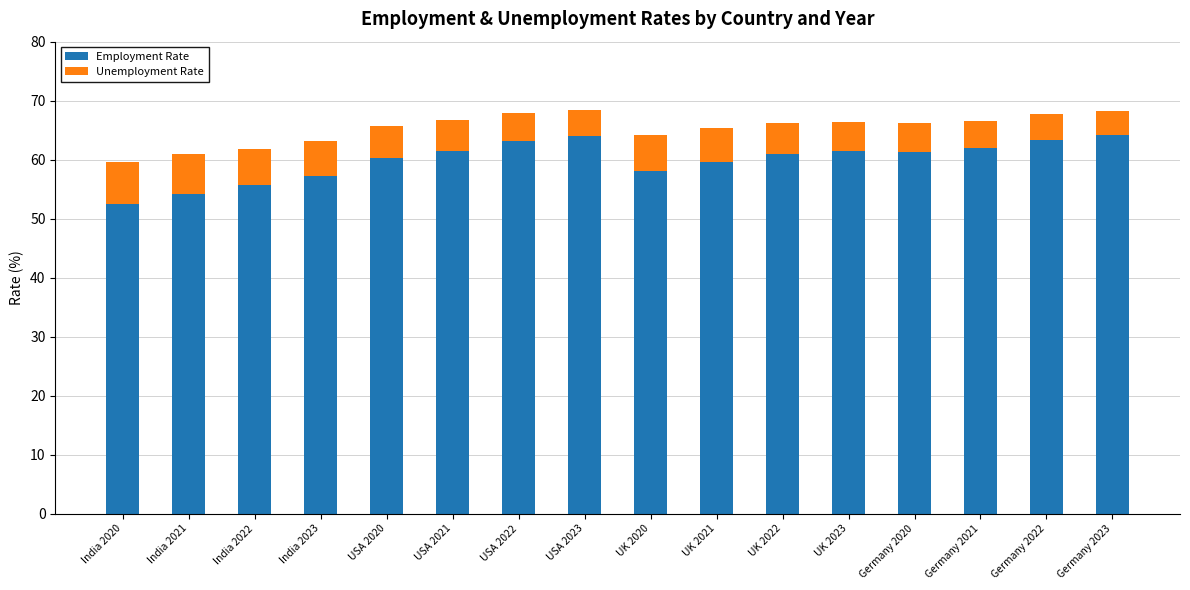

What is the minimum value for Employment Rate?

52.5